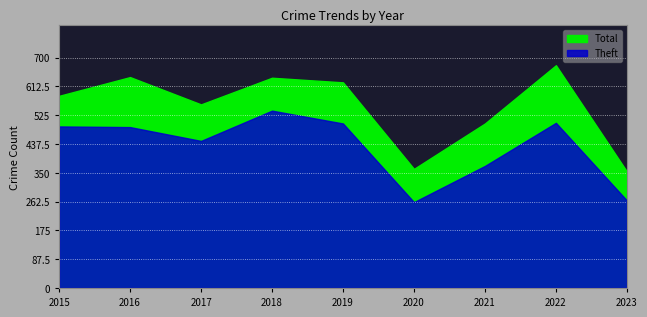

What is the highest value of the Theft series?

539